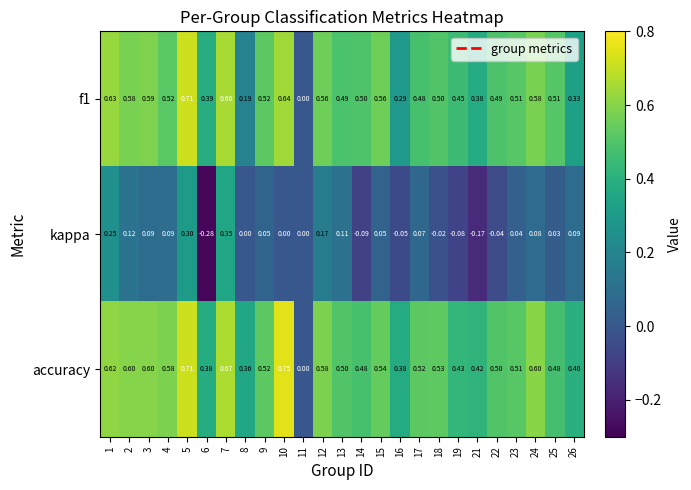

How many data points in f1 are above 0?

24